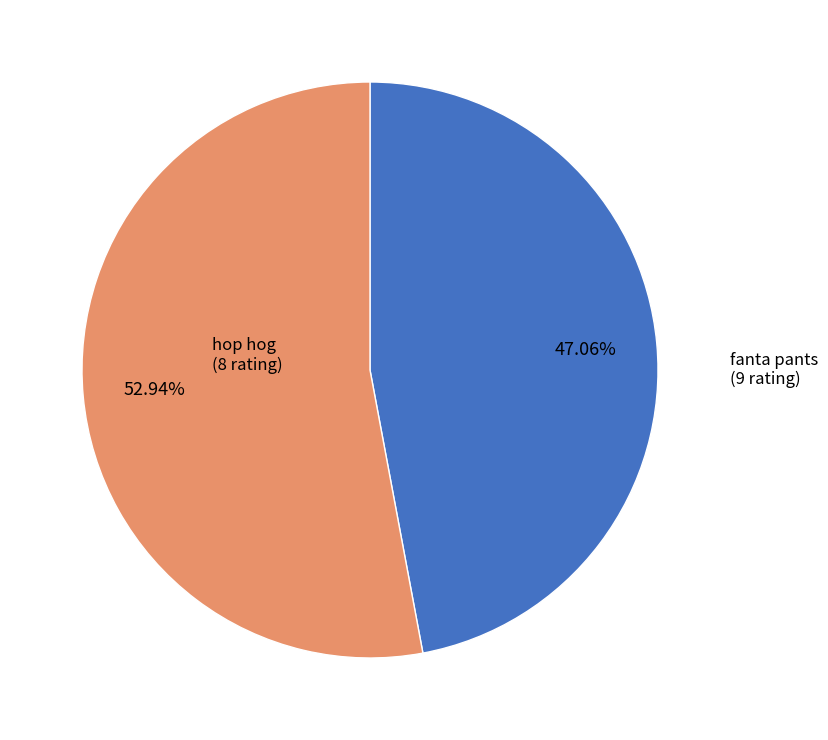

To the nearest percent, what percentage of the pie is hop hog?

47%